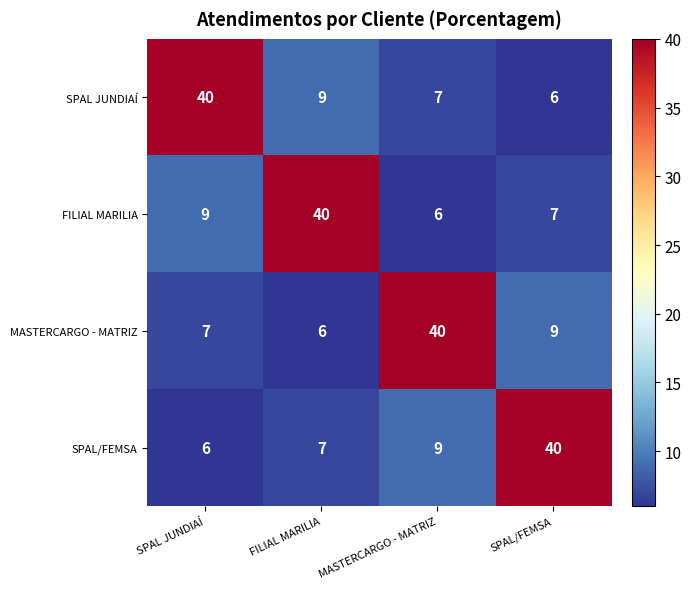

Reading left to right, extract all data points from this chart.

SPAL JUNDIAÍ: 40	9	7	6
FILIAL MARILIA: 9	40	6	7
MASTERCARGO - MATRIZ: 7	6	40	9
SPAL/FEMSA: 6	7	9	40